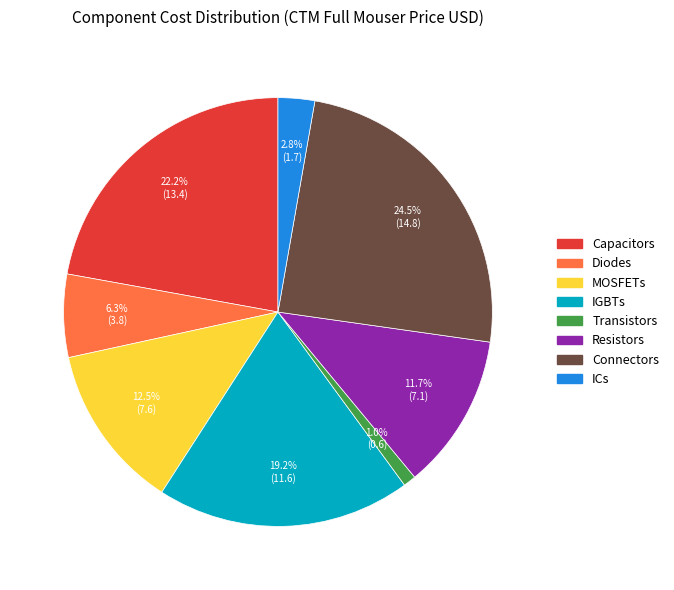

How many segments does this pie chart have?

8